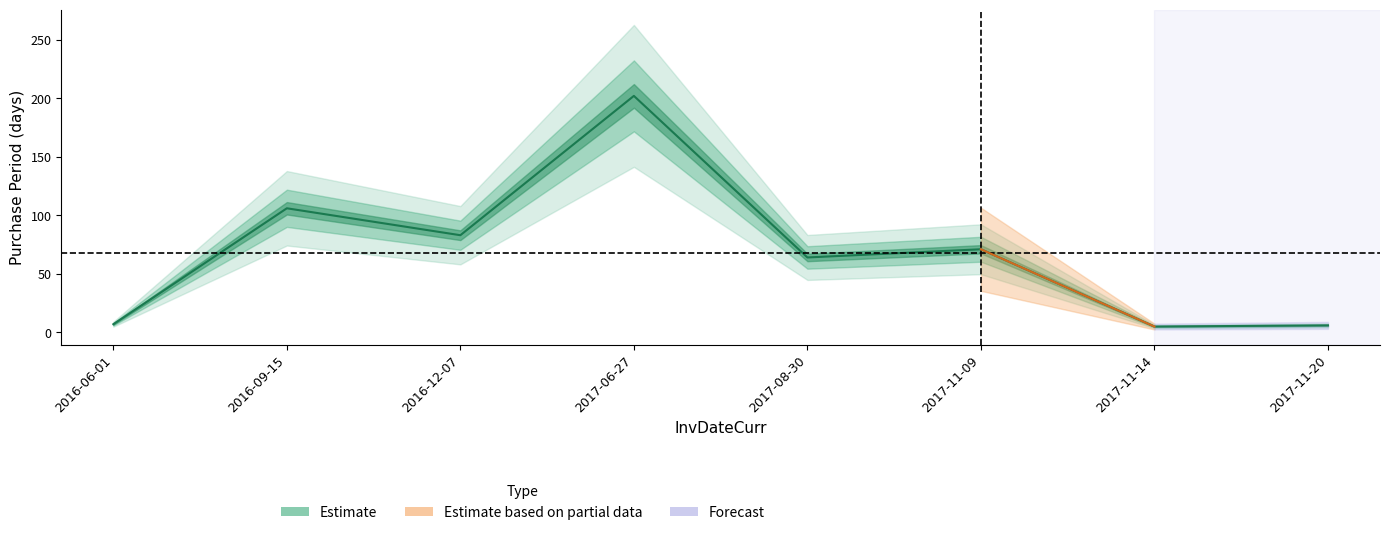

List the labels in order of value, largest first.

2017-06-27, 2016-09-15, 2016-12-07, 2017-11-09, 2017-08-30, 2016-06-01, 2017-11-20, 2017-11-14